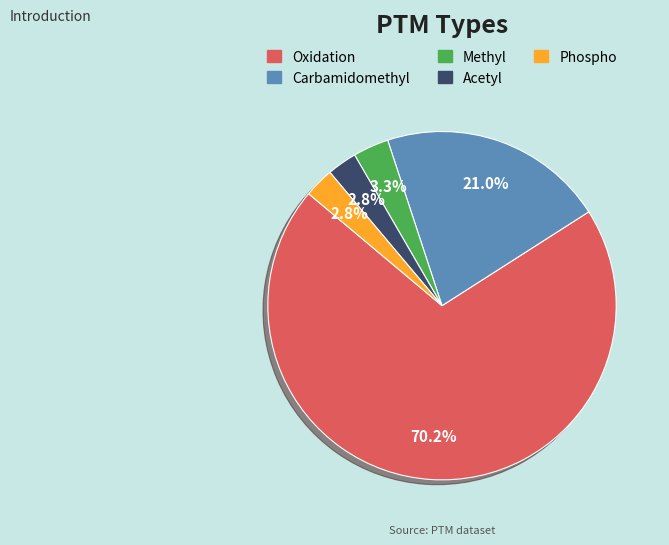

How many slices are in this pie chart?

5